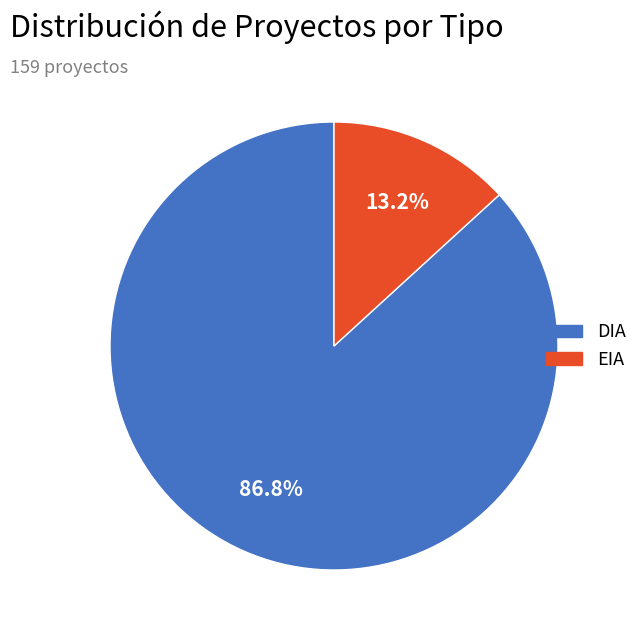

How much of the chart is everything except DIA?

13.2%